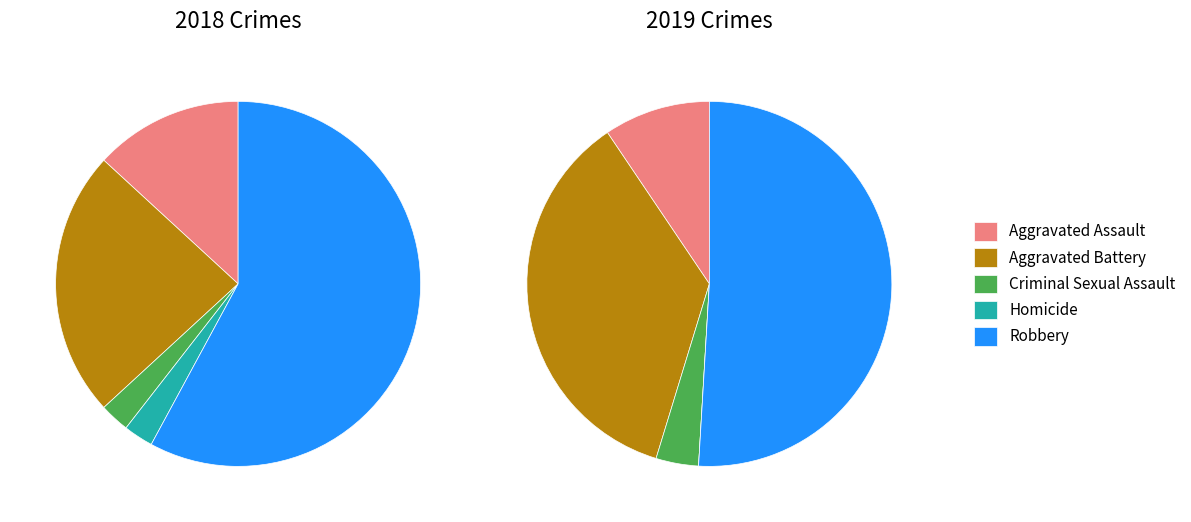

How much of the chart is everything except values_2019?

76.3%